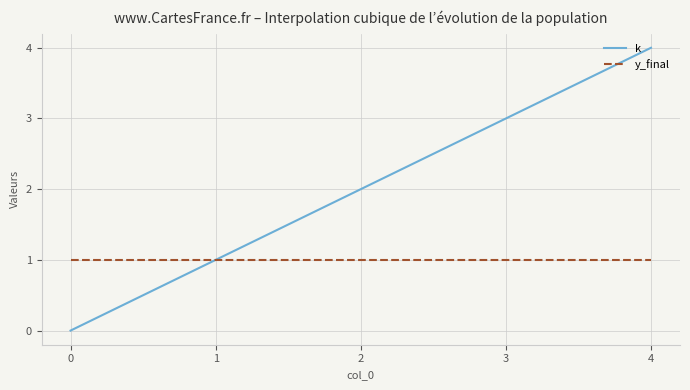

Is it true that k equals 1 at 1?

True